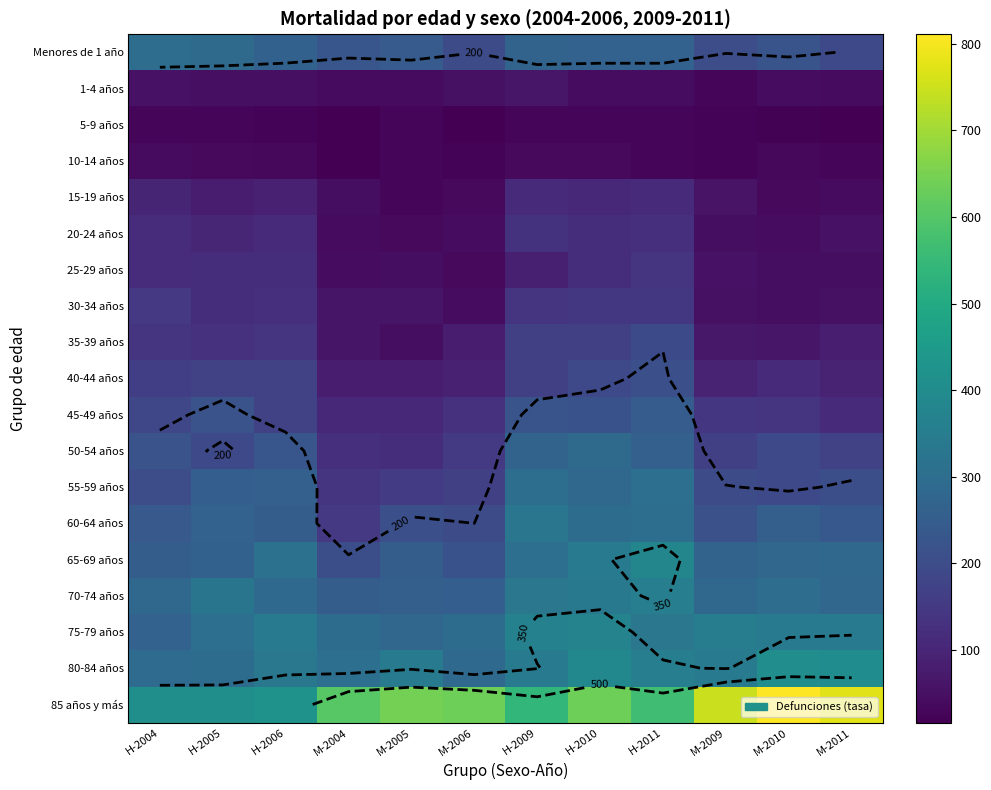

Is it true that 45-49 años equals 103 at M-2005?

True